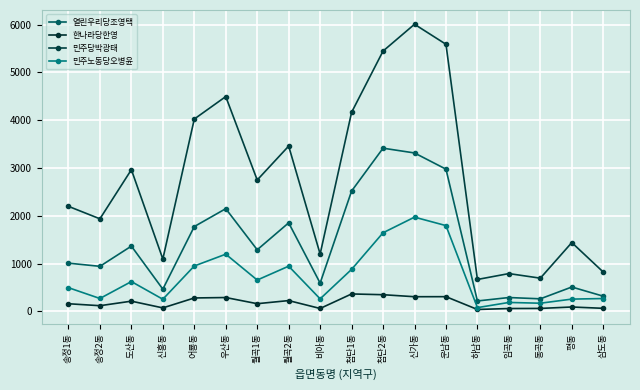

Is the value of 민주노동당오병윤 at 도산동 greater than the value of 민주당박광태 at 삼도동?

No